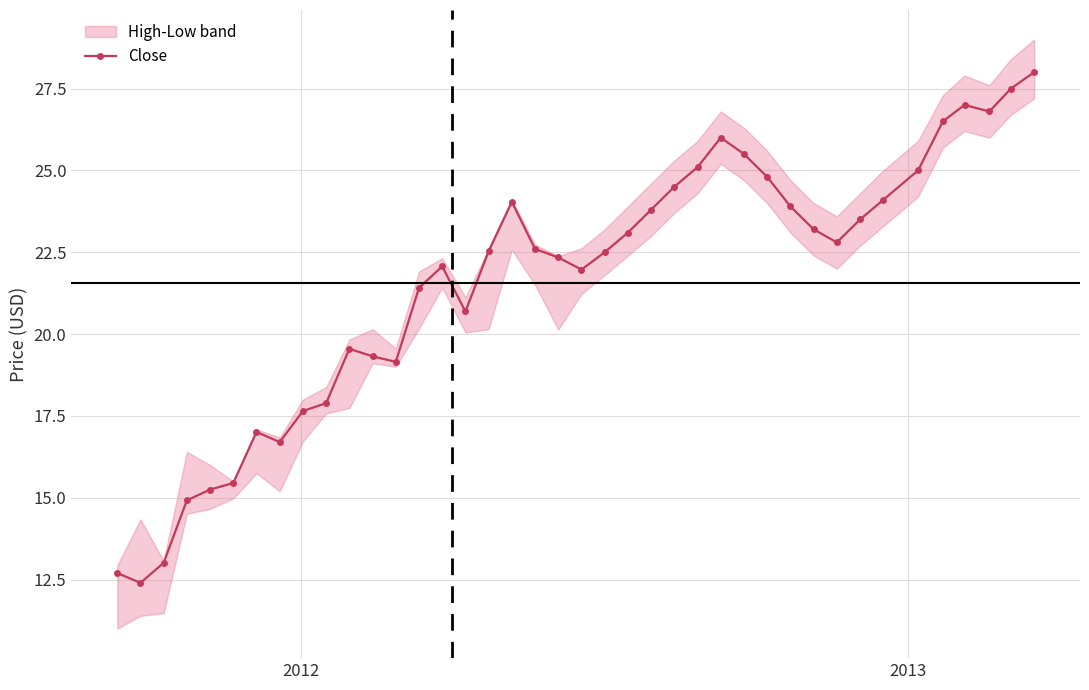

What is the value of the Close point at the 4th from the left?

14.9